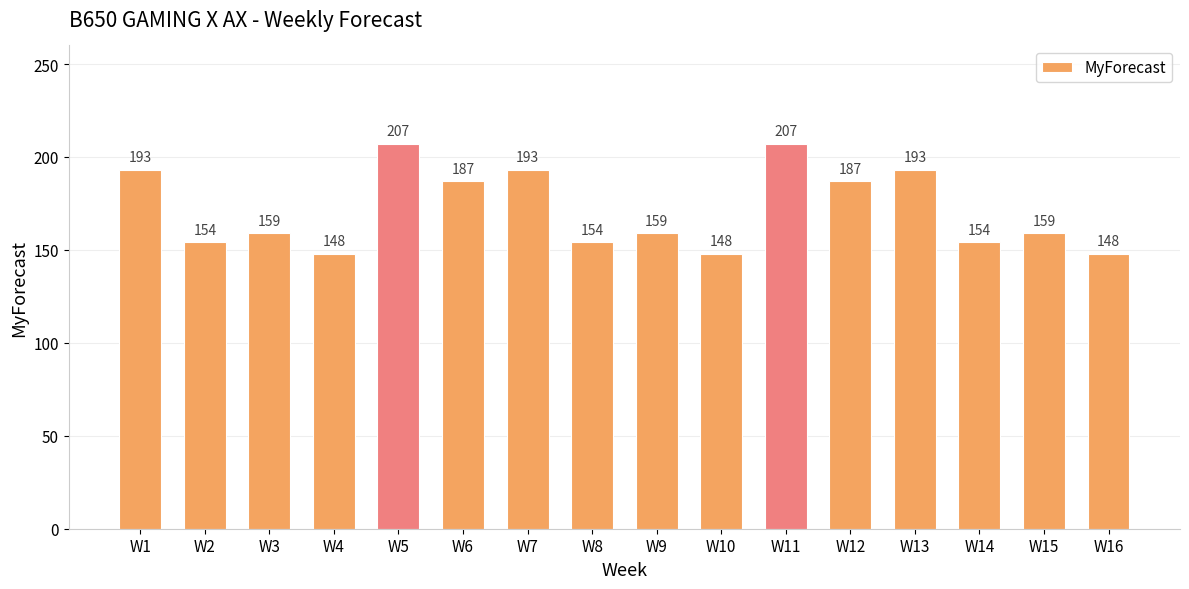

What value does the data have at W12, to the nearest 10?

190